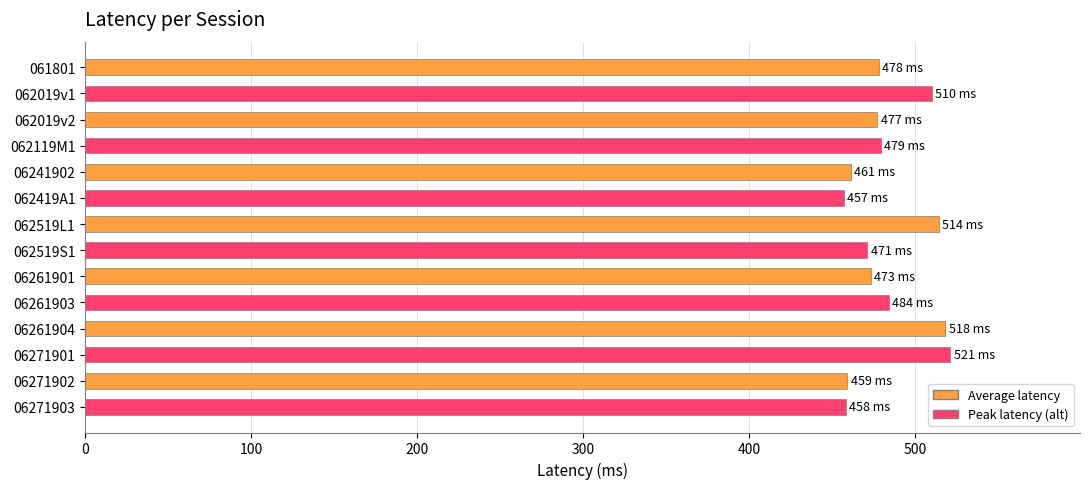

True or false: the data shows 686 at 06261901.

False